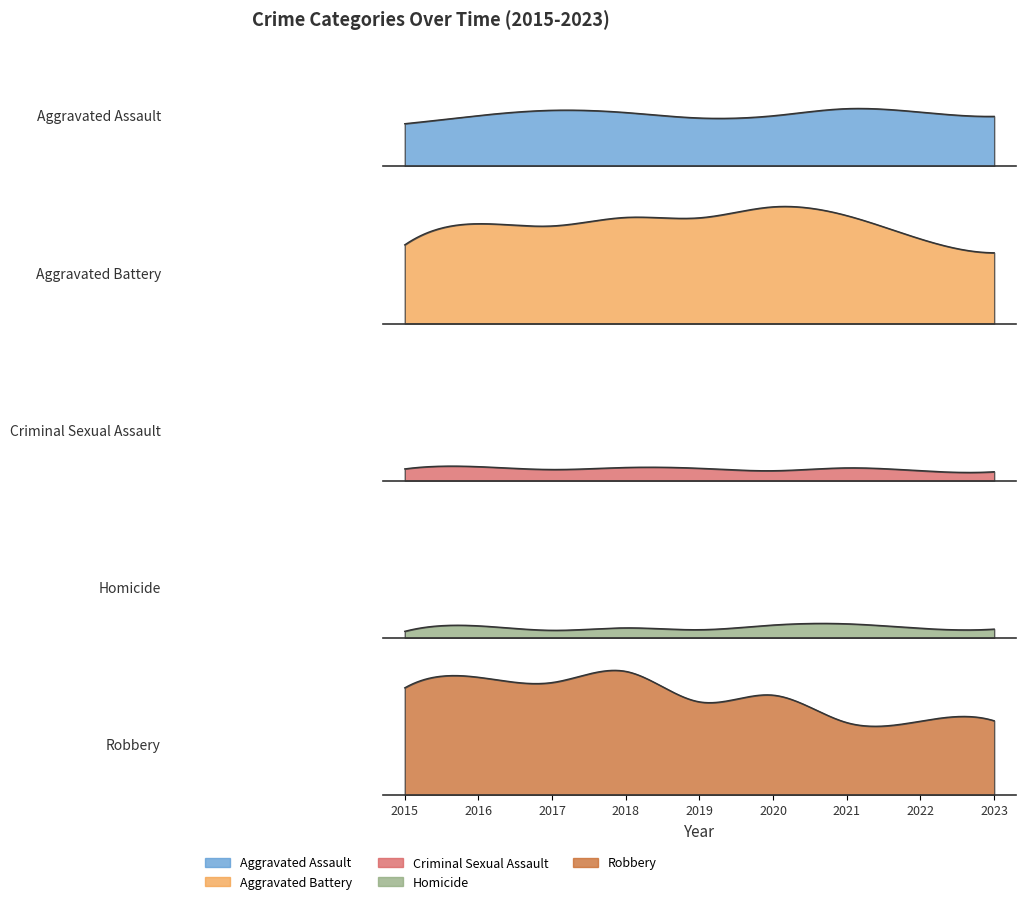

What are all the series names shown in the legend?

Aggravated Assault, Aggravated Battery, Criminal Sexual Assault, Homicide, Robbery